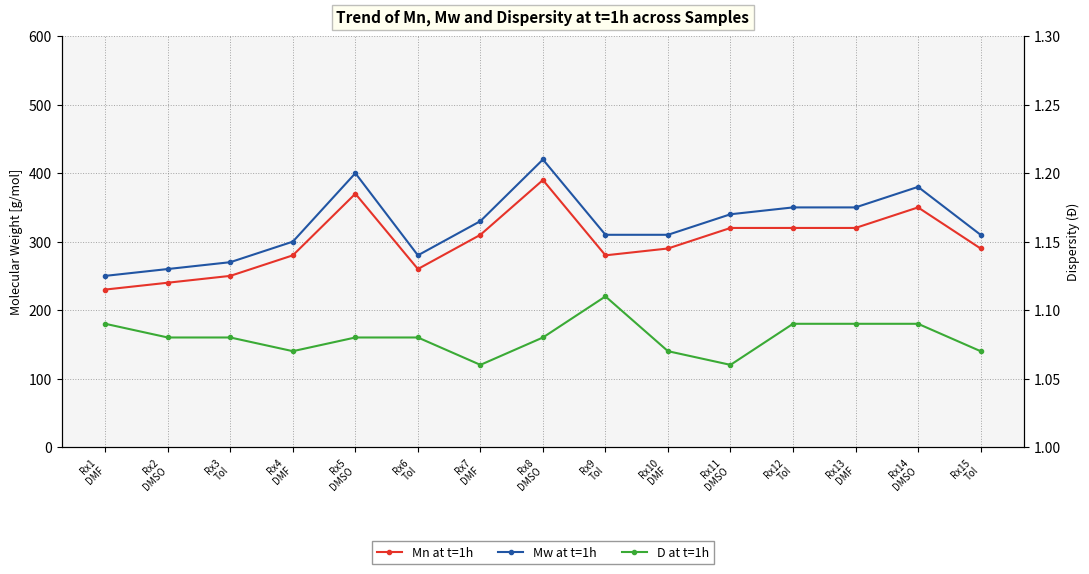

How many categories are shown in the chart?

15